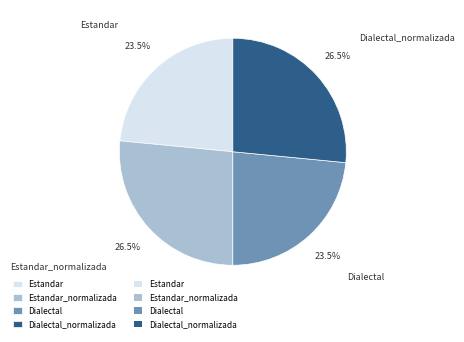

Does any single category account for the majority?

No